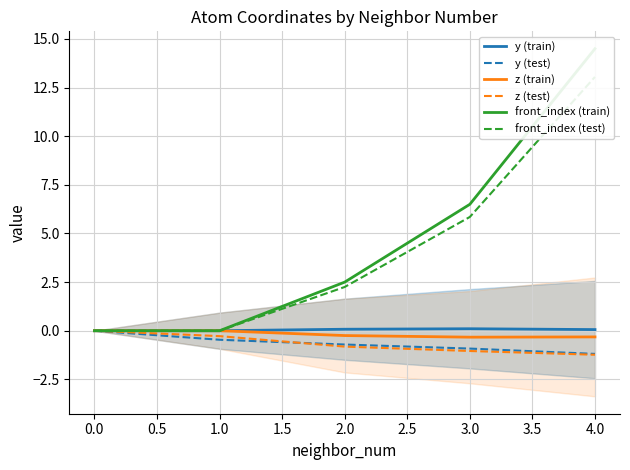

Reading left to right, list all the values displayed in this chart.

y (train): 0.0	0.0	0.1	0.1	0.1
y (test): 0.0	-0.5	-0.7	-0.9	-1.2
z (train): 0.0	0.0	-0.2	-0.3	-0.3
z (test): 0.0	-0.3	-0.8	-1.0	-1.2
front_index (train): 0.0	0.0	2.5	6.5	14.5
front_index (test): 0.0	0.0	2.2	5.9	13.1